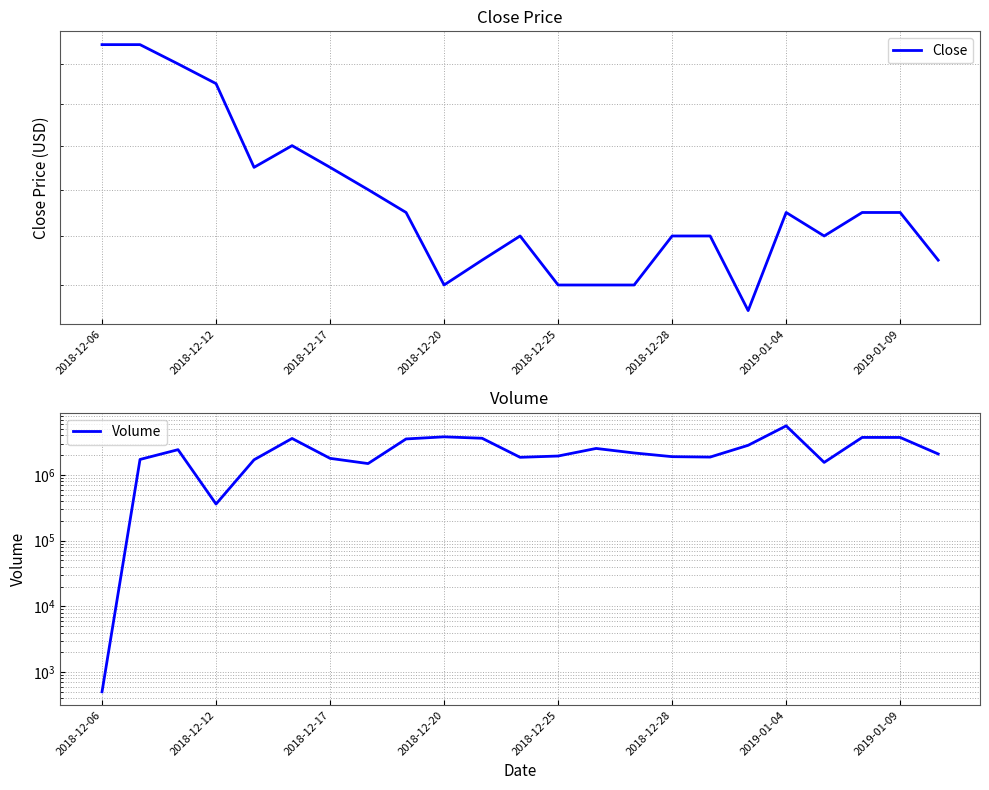

Which series changed the most between 11 and 13?

Volume